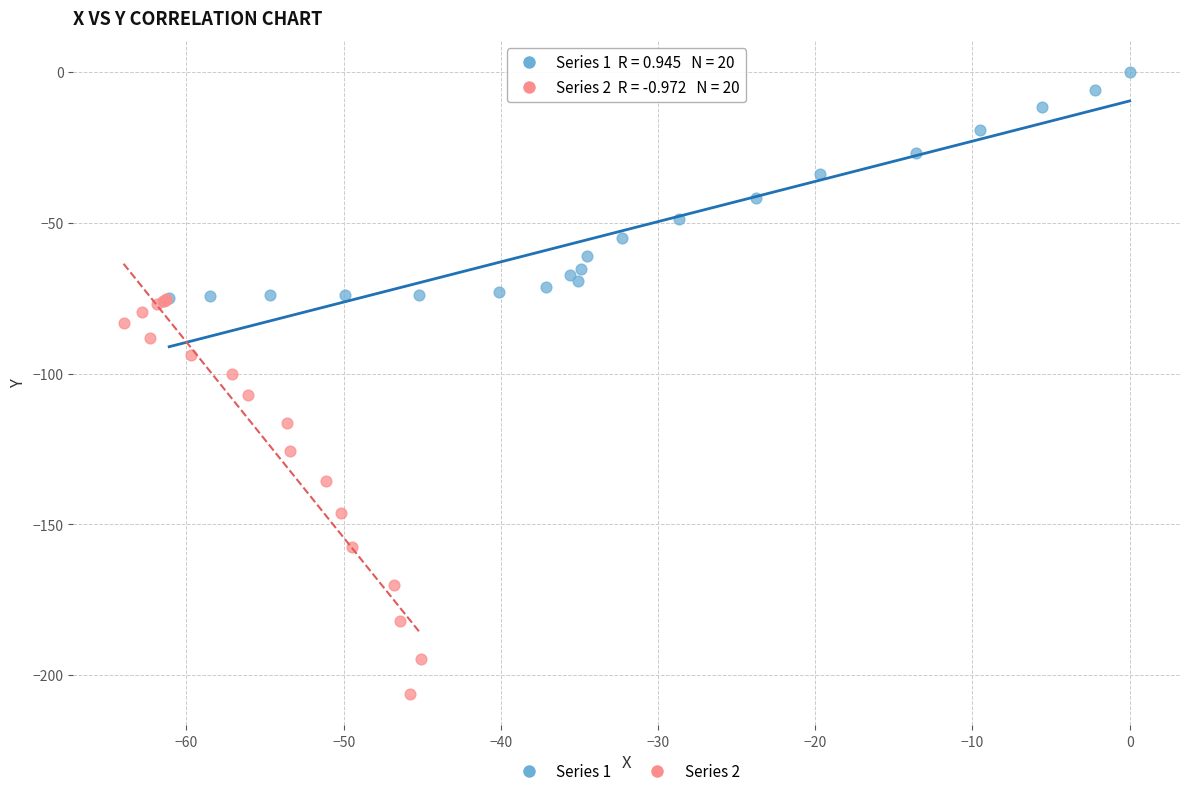

Which series has the widest spread of Y values?

Series 2